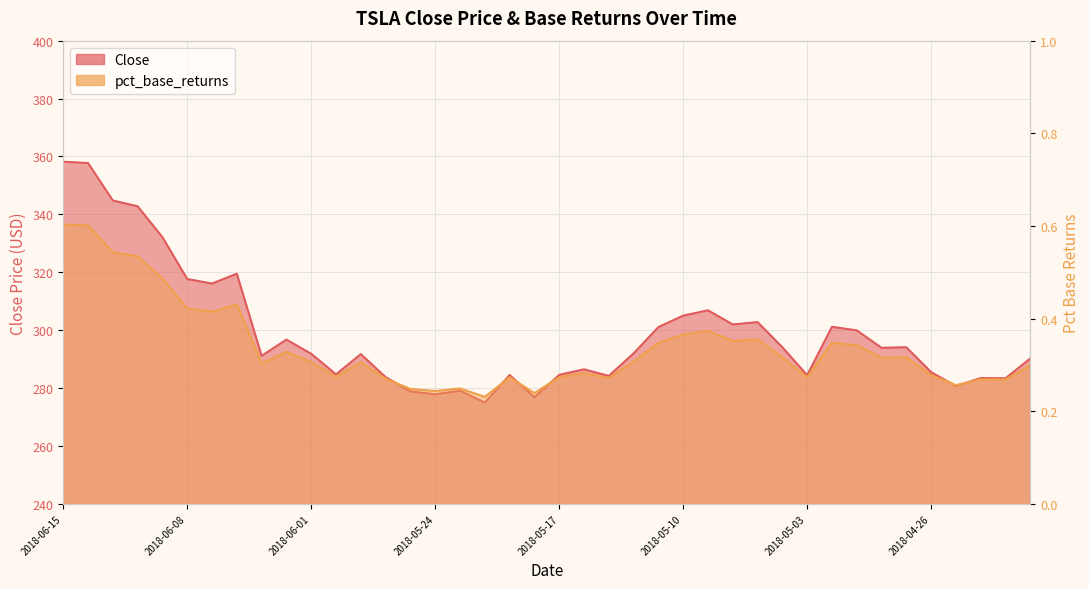

What is the difference between the maximum and minimum values in the Close series?

83.2